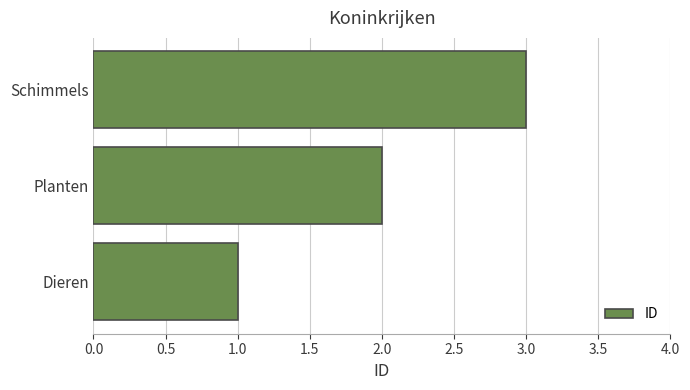

At which category does the chart reach its peak across all series?

Schimmels